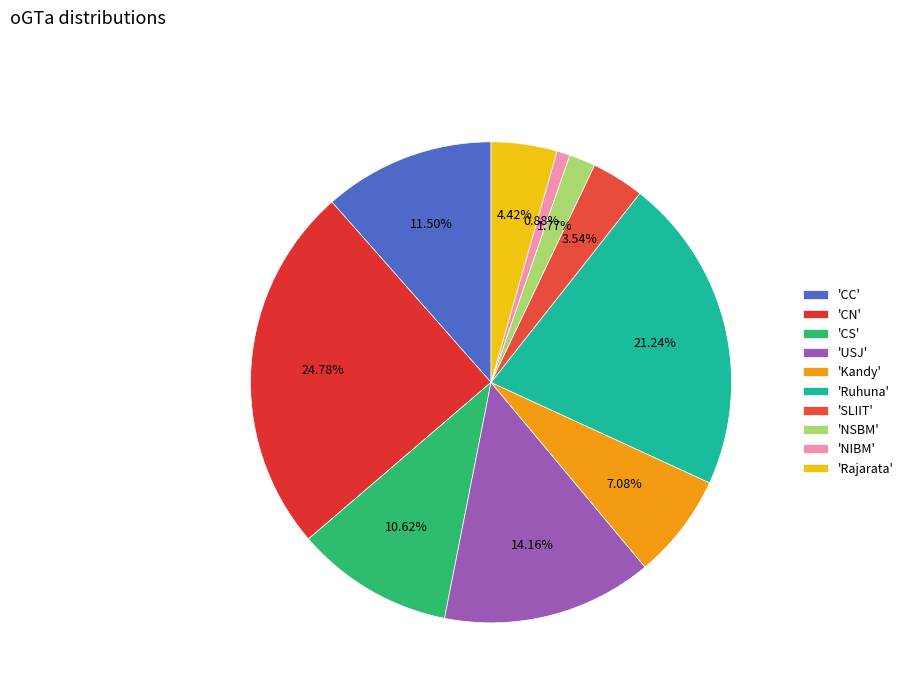

Rank the categories by value from highest to lowest.

'CN', 'Ruhuna', 'USJ', 'CC', 'CS', 'Kandy', 'Rajarata', 'SLIIT', 'NSBM', 'NIBM'